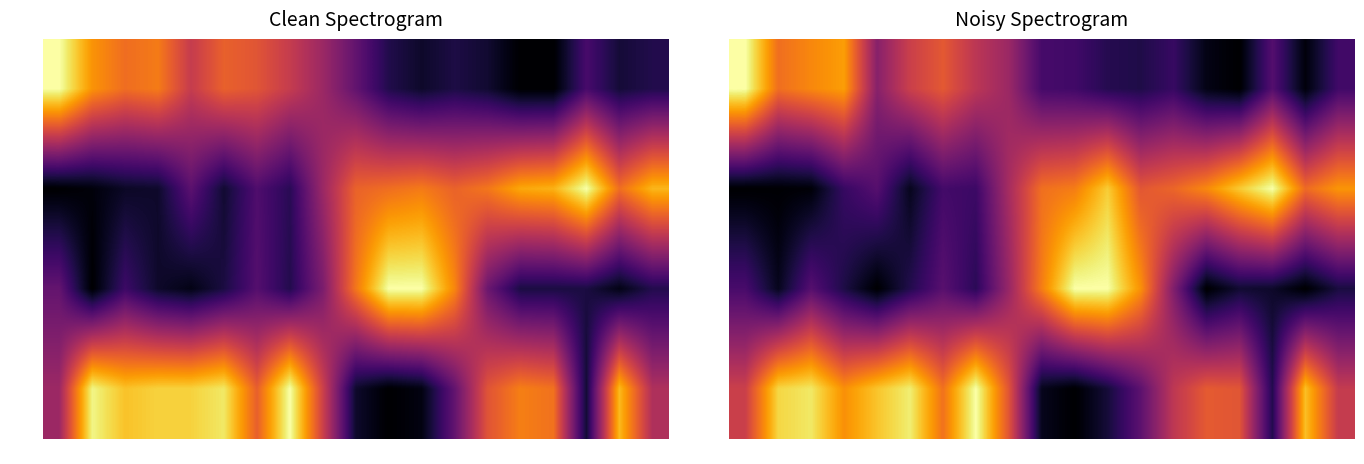

Between 10 and 5, which is larger?

5